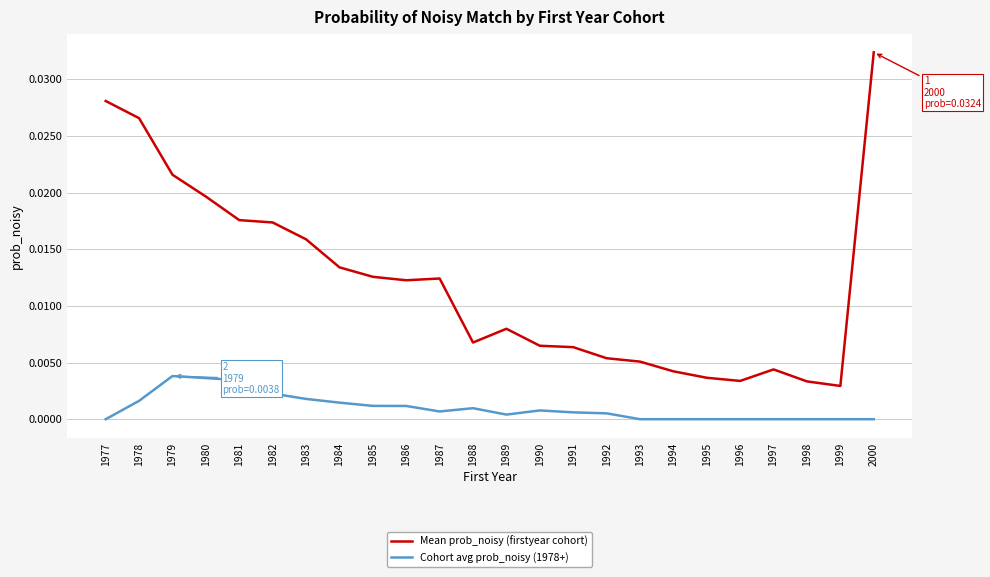

At 1982, list the series in order from smallest to largest.

Cohort avg prob_noisy (1978+), Mean prob_noisy (firstyear cohort)